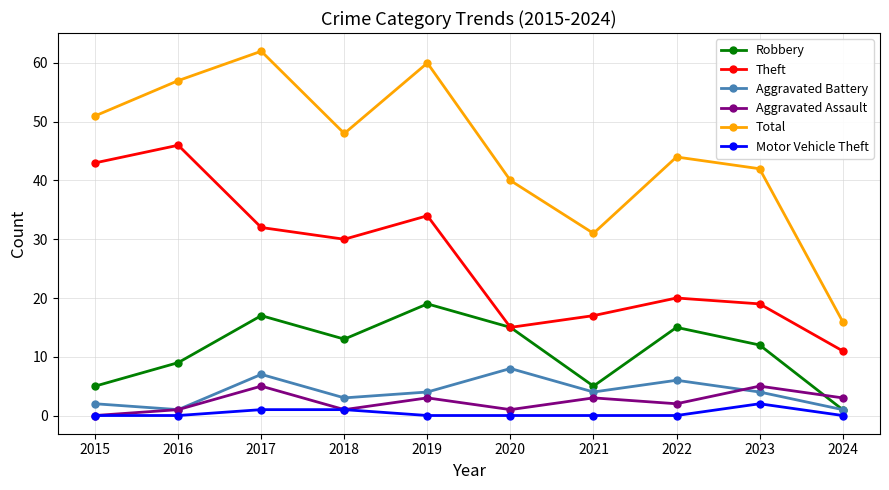

Reading right to left, list all the values displayed in this chart.

Robbery: 2024=1	2023=12	2022=15	2021=5	2020=15	2019=19	2018=13	2017=17	2016=9	2015=5
Theft: 2024=11	2023=19	2022=20	2021=17	2020=15	2019=34	2018=30	2017=32	2016=46	2015=43
Aggravated Battery: 2024=1	2023=4	2022=6	2021=4	2020=8	2019=4	2018=3	2017=7	2016=1	2015=2
Aggravated Assault: 2024=3	2023=5	2022=2	2021=3	2020=1	2019=3	2018=1	2017=5	2016=1	2015=0
Total: 2024=16	2023=42	2022=44	2021=31	2020=40	2019=60	2018=48	2017=62	2016=57	2015=51
Motor Vehicle Theft: 2024=0	2023=2	2022=0	2021=0	2020=0	2019=0	2018=1	2017=1	2016=0	2015=0